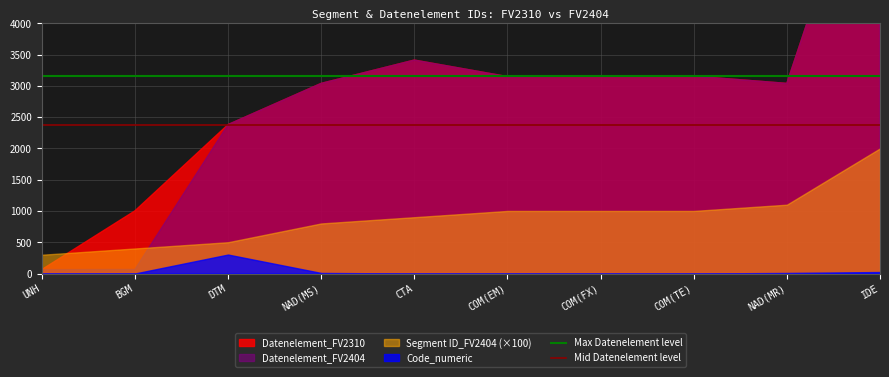

What is the lowest value of the Mid Datenelement level series?

2380